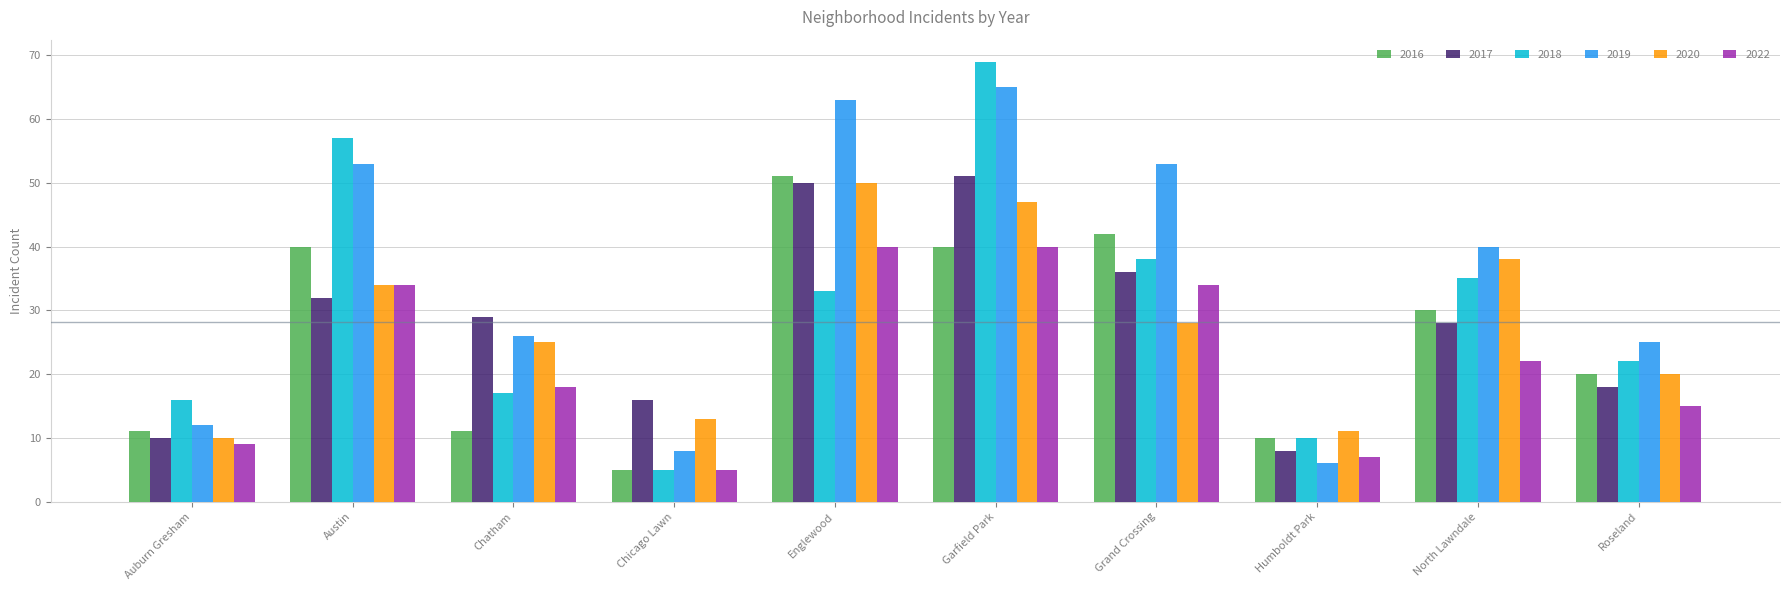

The 2016 series shows 57 at Garfield Park. True or false?

False